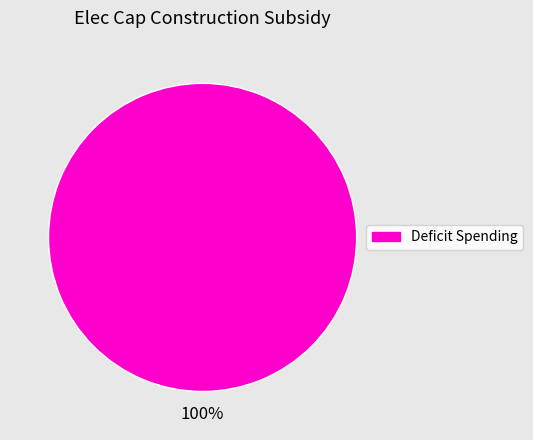

Is there a majority slice in this chart?

Yes